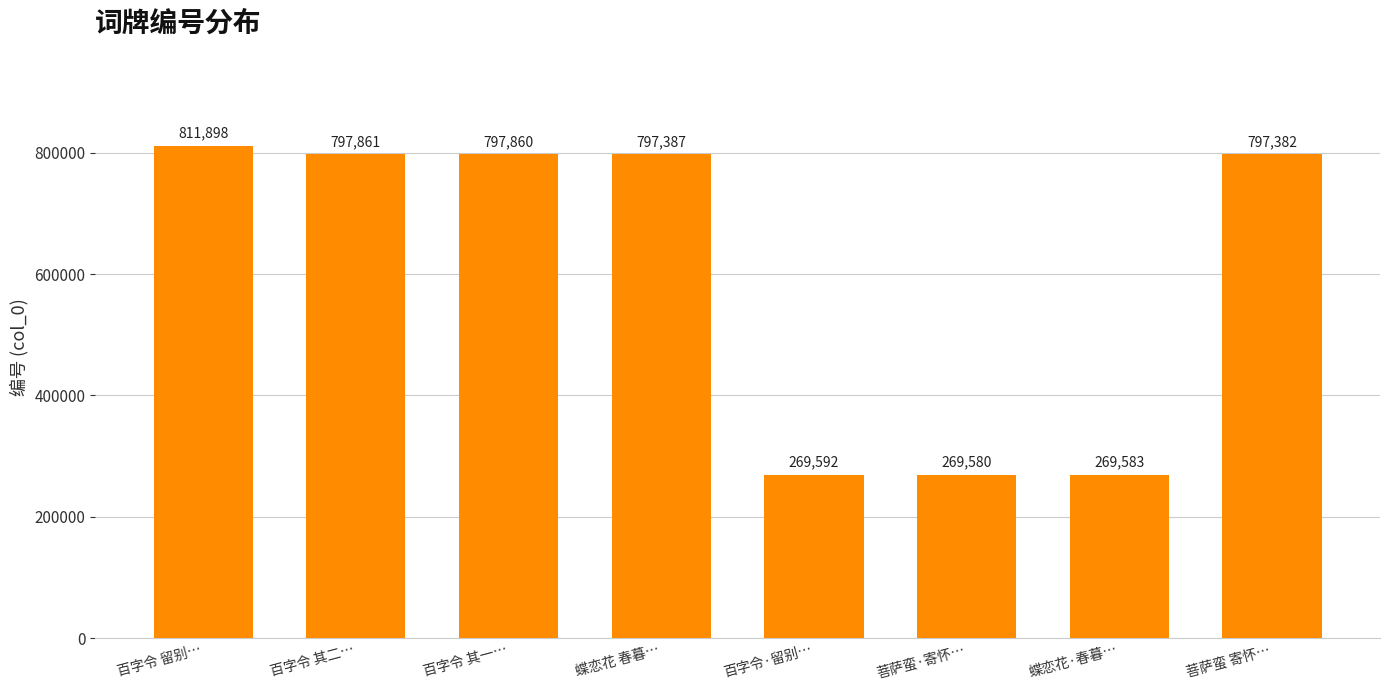

The chart shows a value of 1275143 at 百字令 留别…. True or false?

False